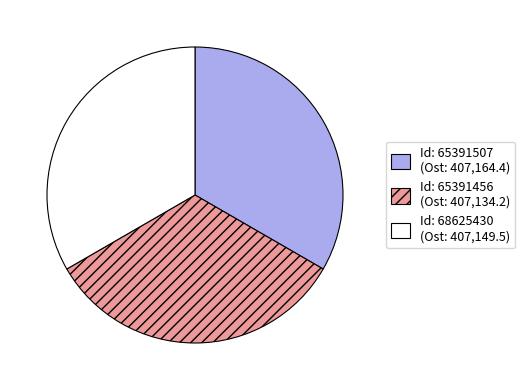

Does any single category account for the majority?

No